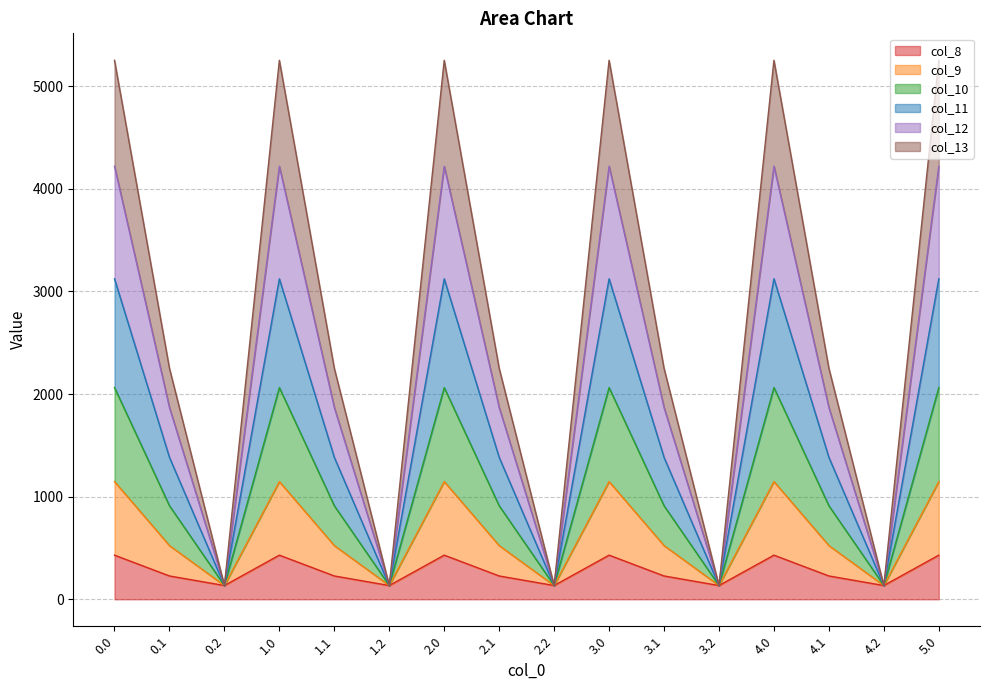

Which has a higher value, 1.0 or 2.0?

1.0